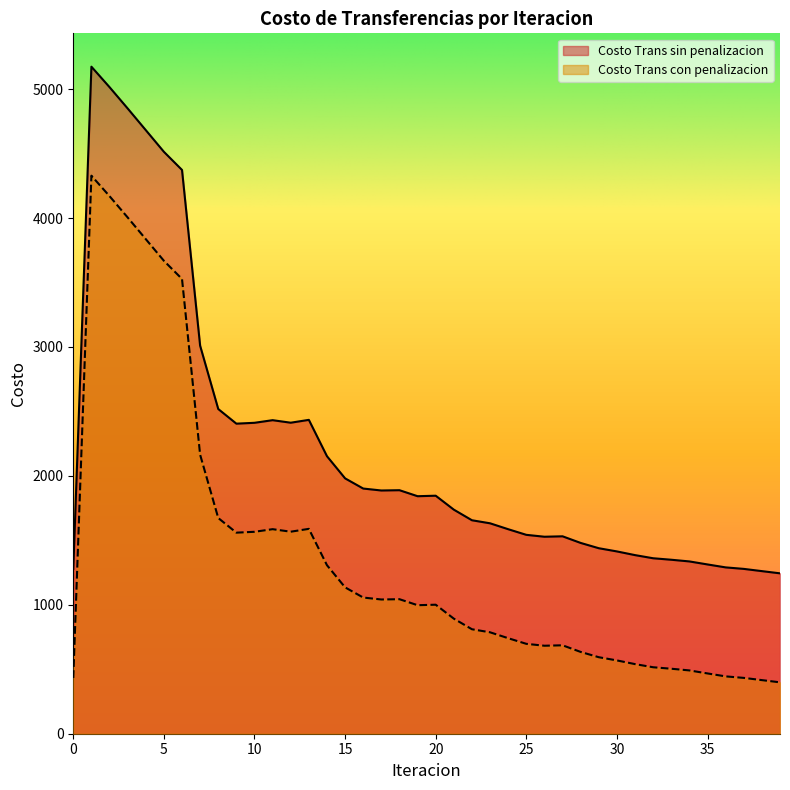

Reading left to right, transcribe all the data shown in this chart.

Costo Trans sin penalizacion: 1278.3	5173.8	5015.2	4849.9	4681.8	4513.7	4372.9	3009.6	2518.5	2405.0	2411.7	2432.0	2412.3	2434.4	2152.4	1980.7	1901.7	1886.6	1888.8	1842.3	1846.1	1738.0	1655.7	1632.1	1586.3	1542.7	1527.9	1531.2	1479.8	1438.8	1414.0	1385.4	1361.0	1349.5	1336.4	1313.0	1290.2	1278.5	1261.2	1244.1
Costo Trans con penalizacion: 432.8	4328.4	4169.8	4004.5	3836.4	3668.3	3527.5	2164.2	1673.1	1559.6	1566.2	1586.5	1566.9	1589.0	1307.0	1135.2	1056.3	1041.2	1043.4	996.8	1000.7	892.6	810.3	786.7	740.9	697.2	682.5	685.8	634.4	593.4	568.6	540.0	515.6	504.0	491.0	467.6	444.8	433.1	415.8	398.6